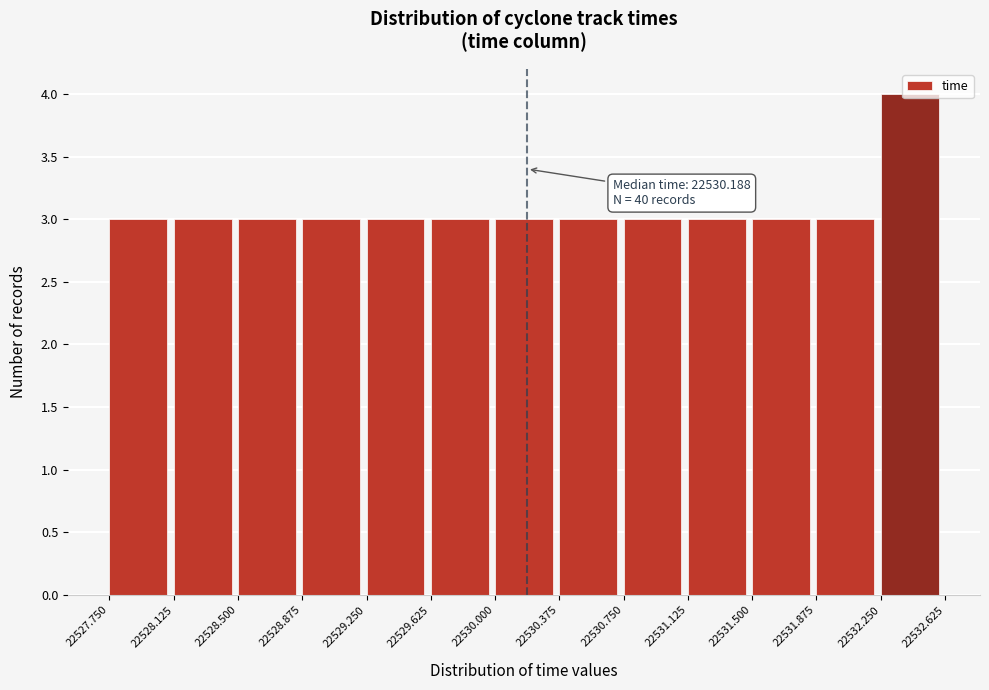

Over which range of the x-axis is the bar tallest?

22532.250 to 22532.625